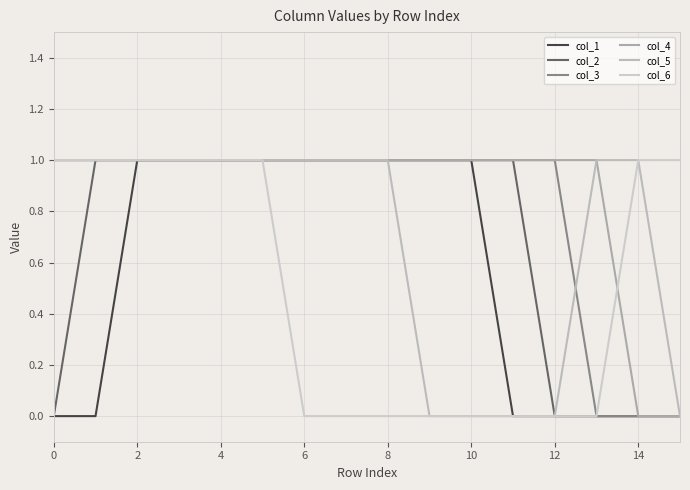

What are all the series names shown in the legend?

col_1, col_2, col_3, col_4, col_5, col_6